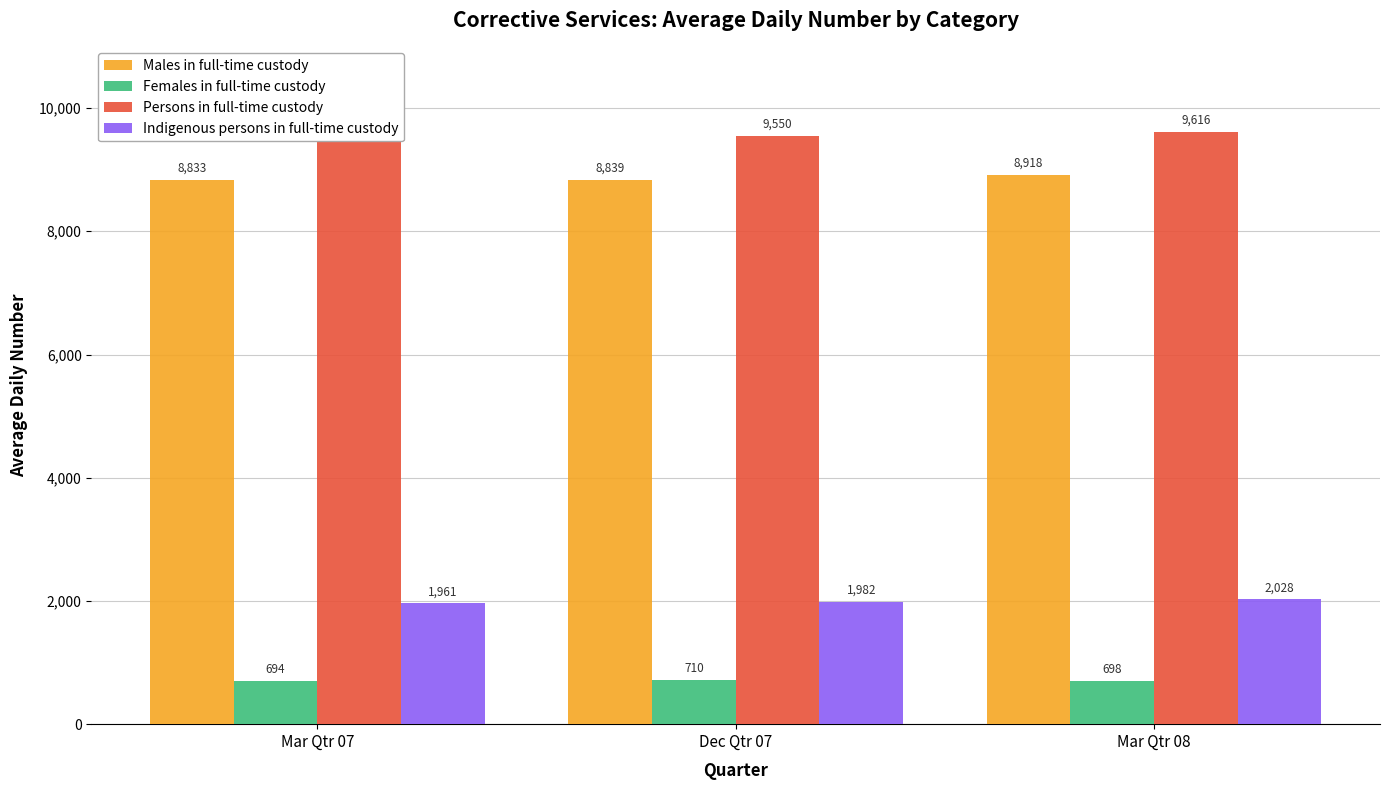

What is the difference between the highest and lowest values at Mar Qtr 08?

8918